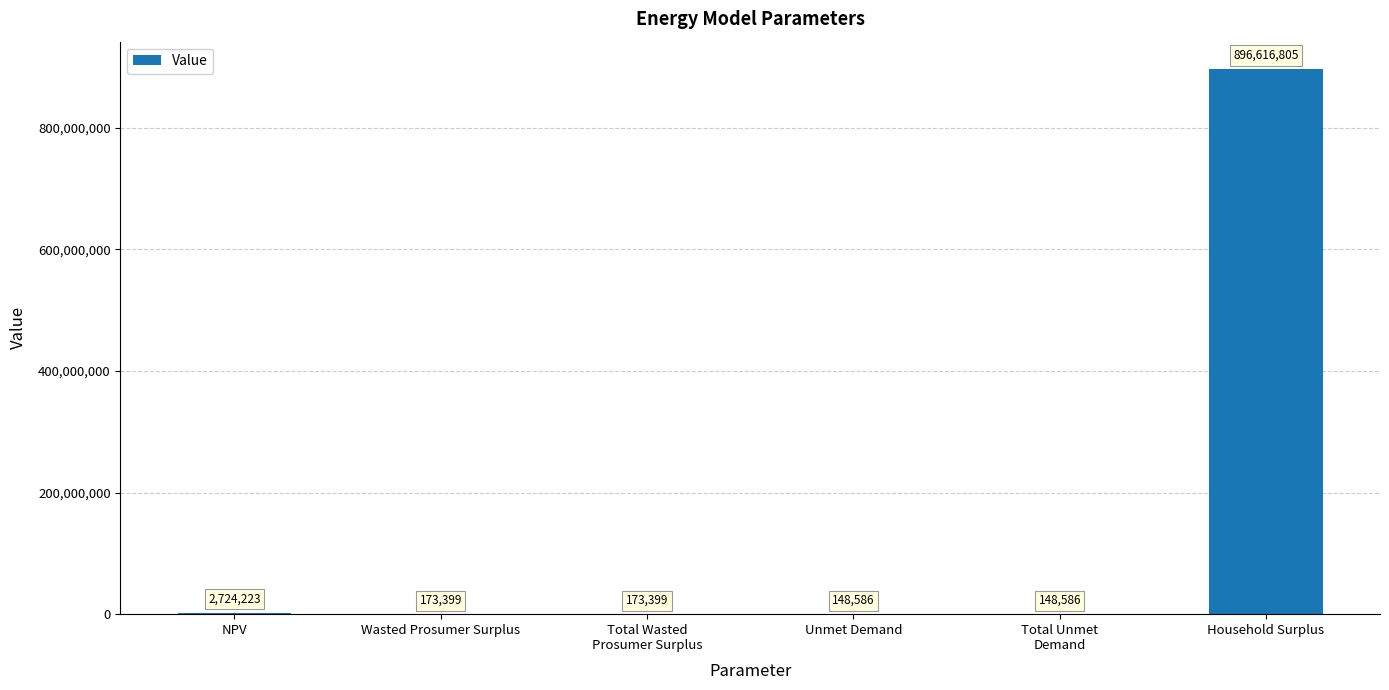

Which label corresponds to the largest value in the chart?

Household Surplus